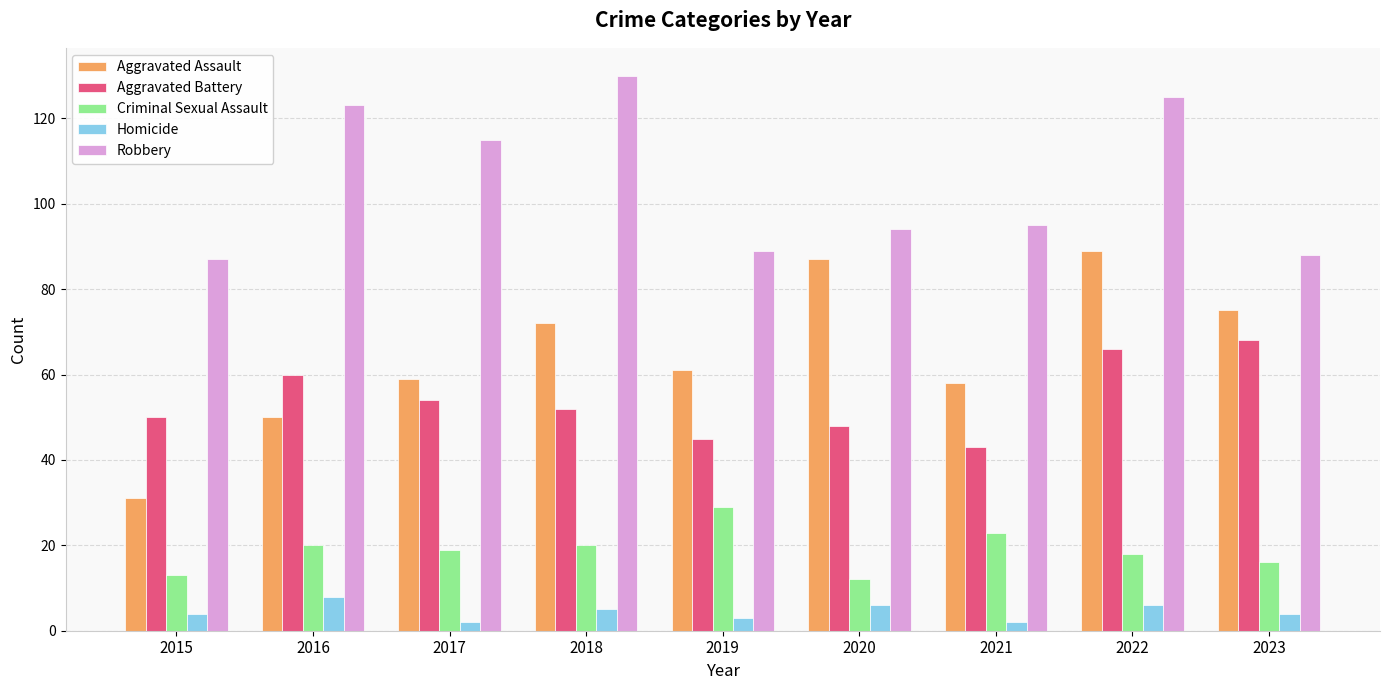

What are all the series names shown in the legend?

Aggravated Assault, Aggravated Battery, Criminal Sexual Assault, Homicide, Robbery